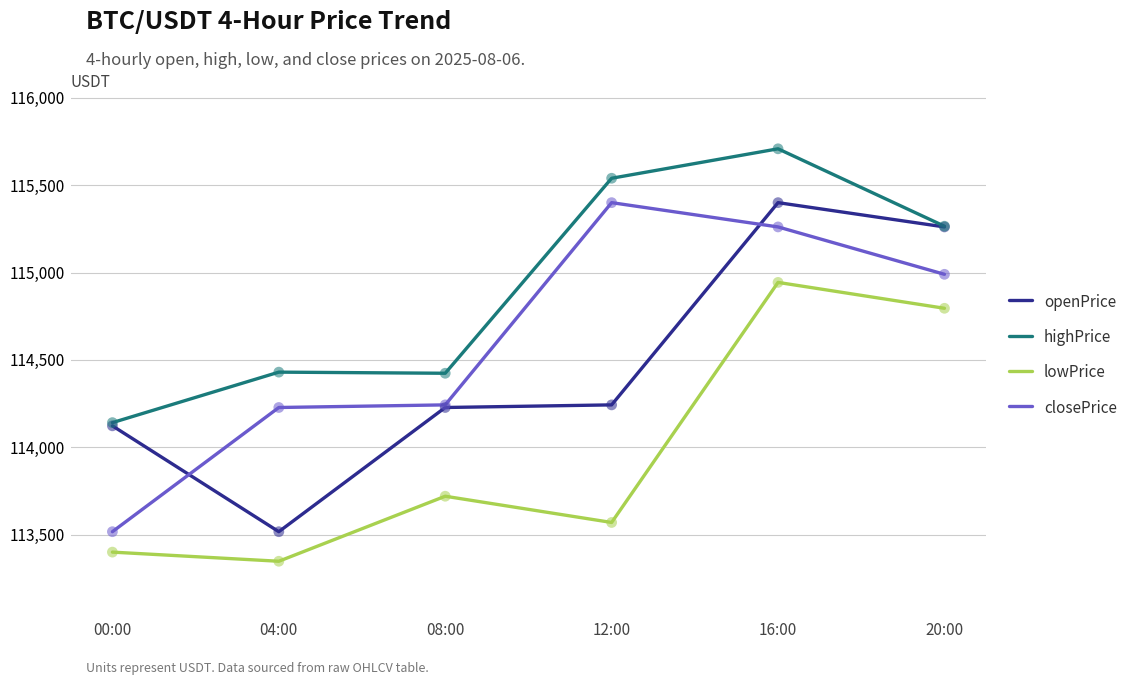

Is the value of highPrice at 08:00 greater than the value of openPrice at 12:00?

Yes